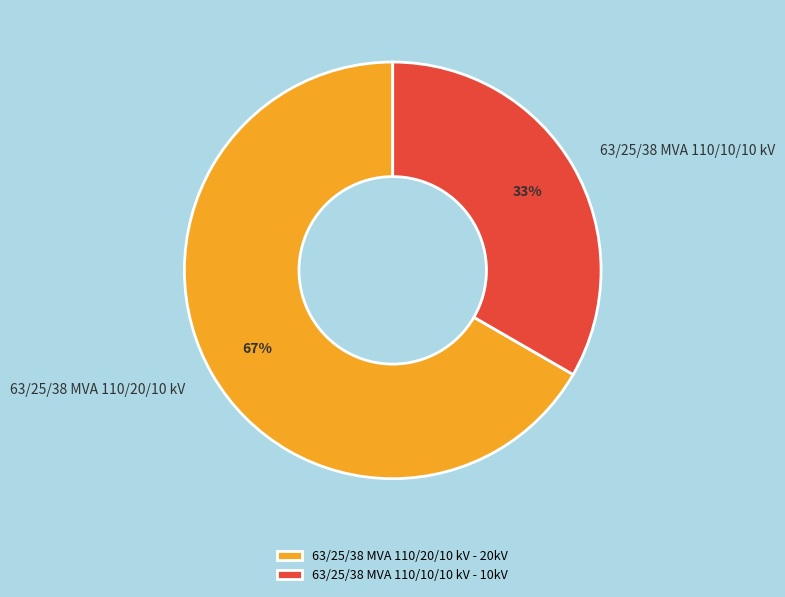

Which has a higher value, 63/25/38 MVA 110/10/10 kV or 63/25/38 MVA 110/20/10 kV?

63/25/38 MVA 110/20/10 kV